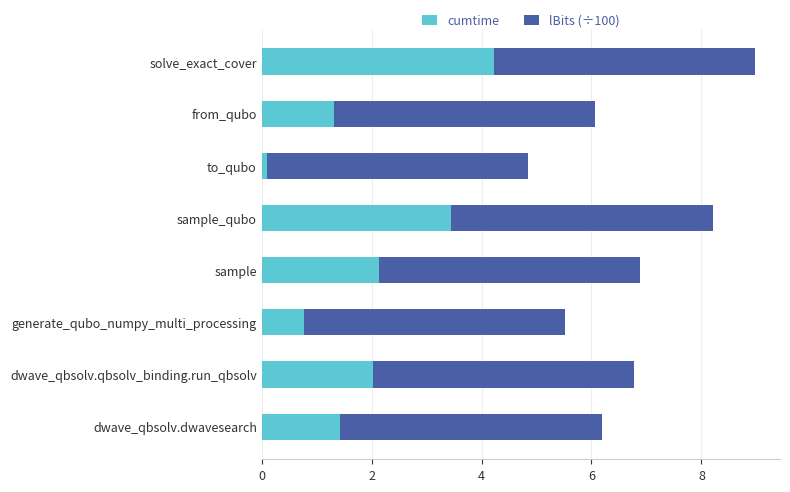

Which category has the lowest value in the cumtime series?

to_qubo